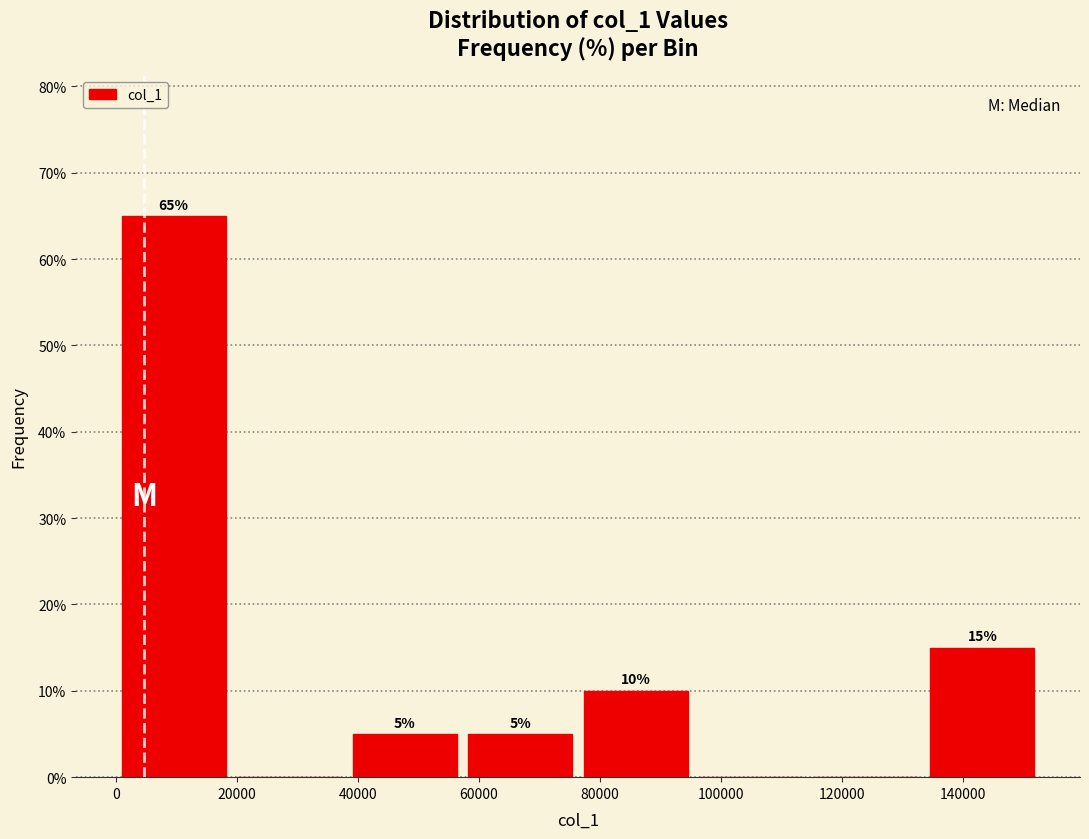

Over which range of the x-axis is the bar tallest?

0 to 20000